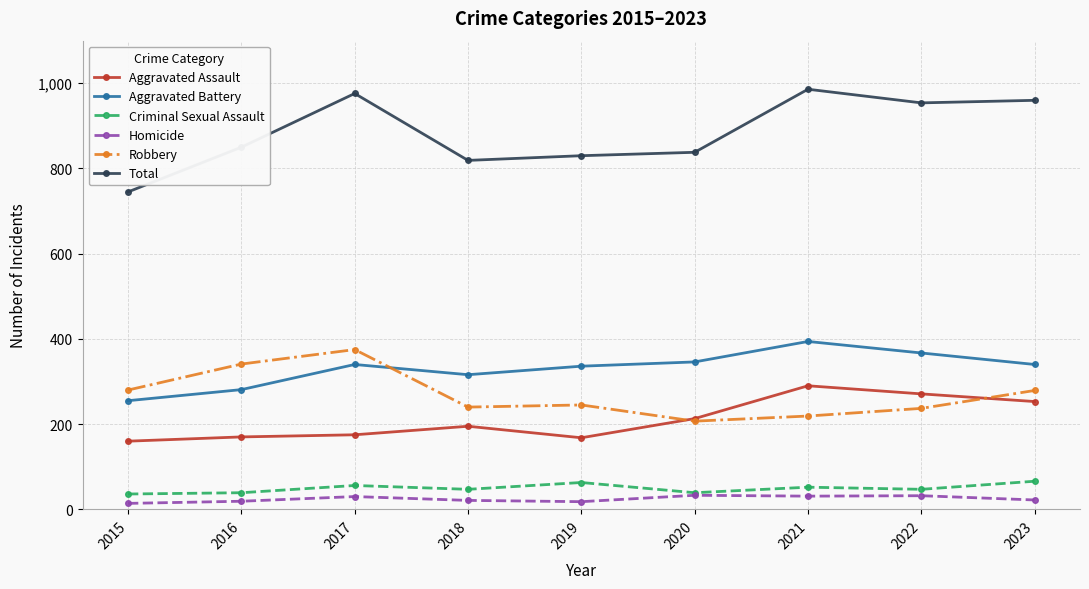

What is the value of the Total point at the 8th from the left?

954